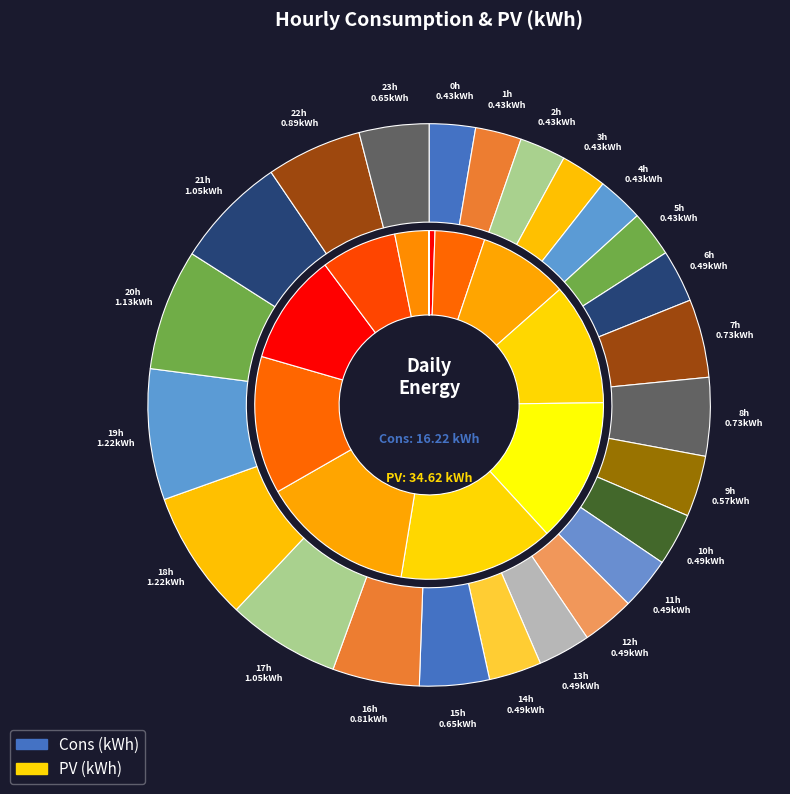

How many segments does this pie chart have?

24